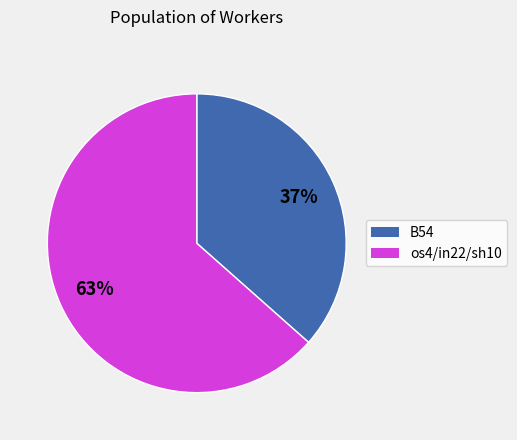

To the nearest percent, what is the average slice percentage?

50%